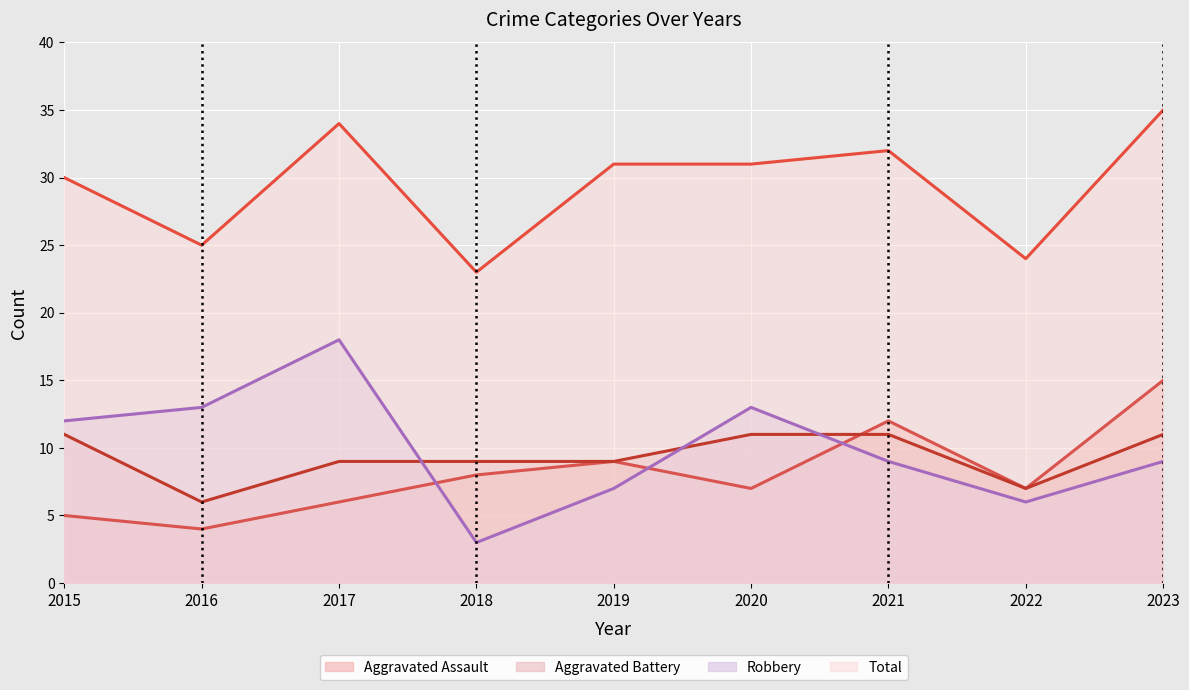

At which category is the sum across all series the highest?

2023